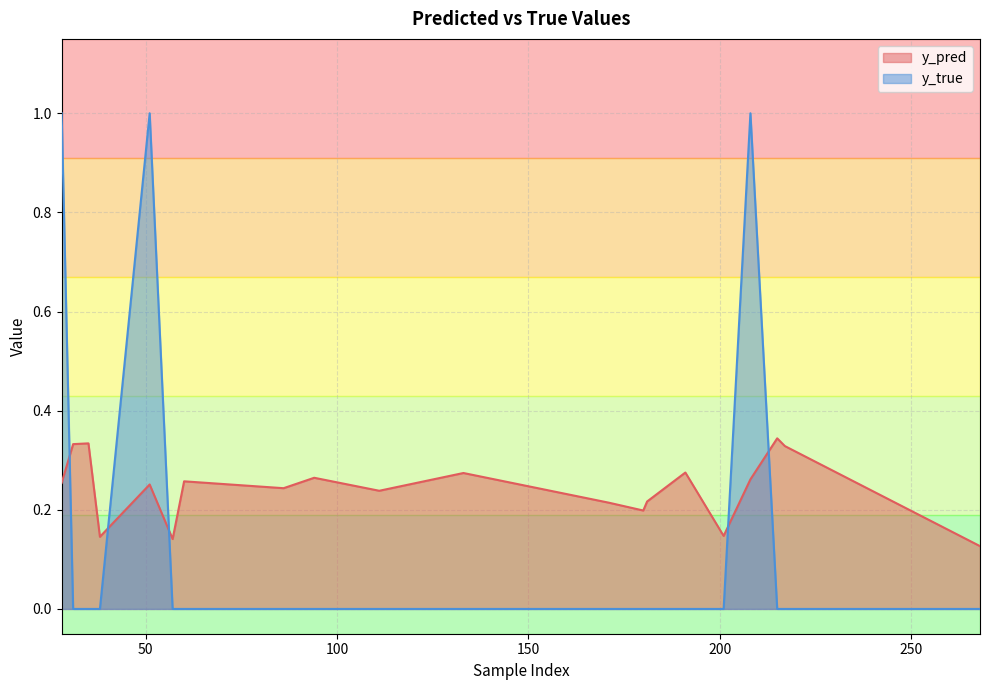

Which series changed the most between 38 and 60?

y_pred